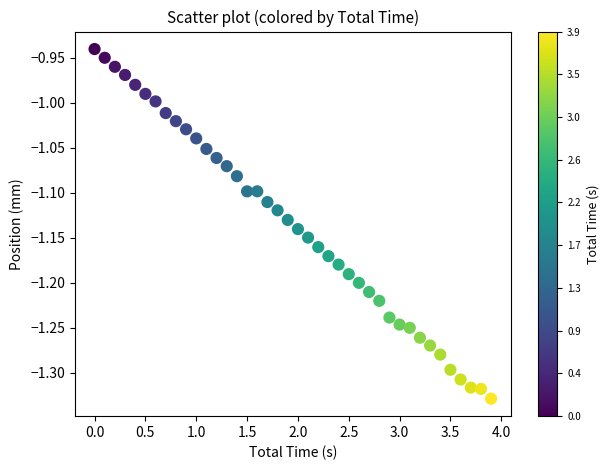

What is the range of X values (max minus min)?

3.9